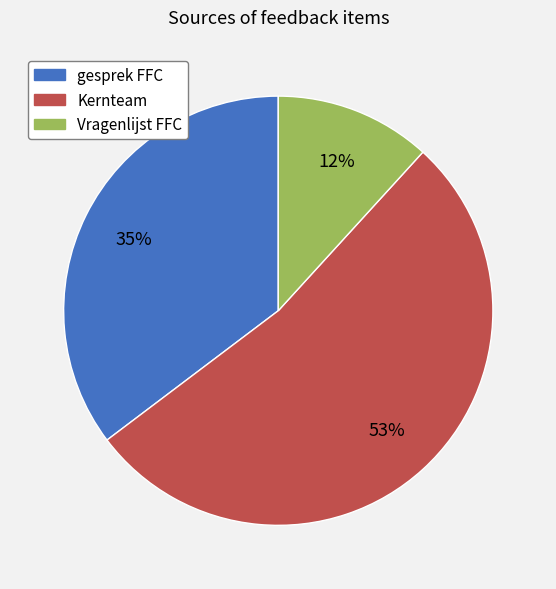

Which category has the smallest portion of the pie?

Vragenlijst FFC